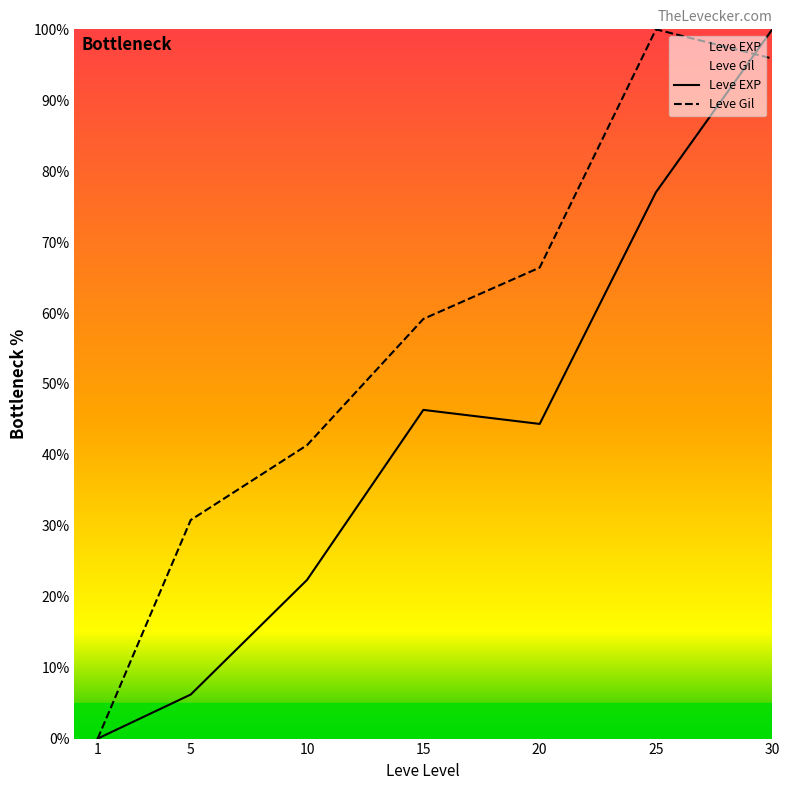

List the series in order of their peak value, highest first.

Leve EXP, Leve Gil